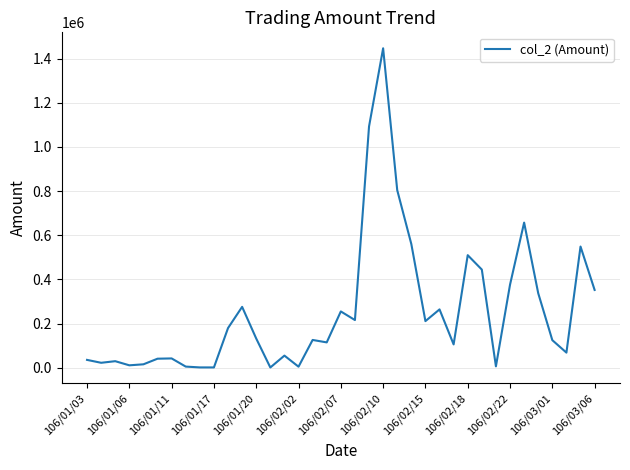

True or false: there are more than 2 points higher than both neighbors.

True